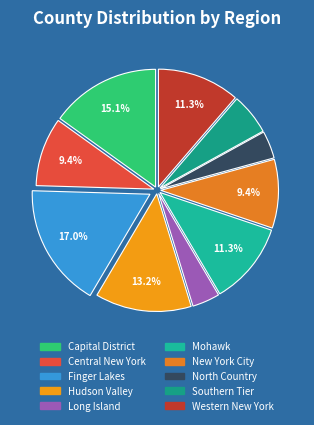

The Southern Tier slice represents 1% of the pie. True or false?

False